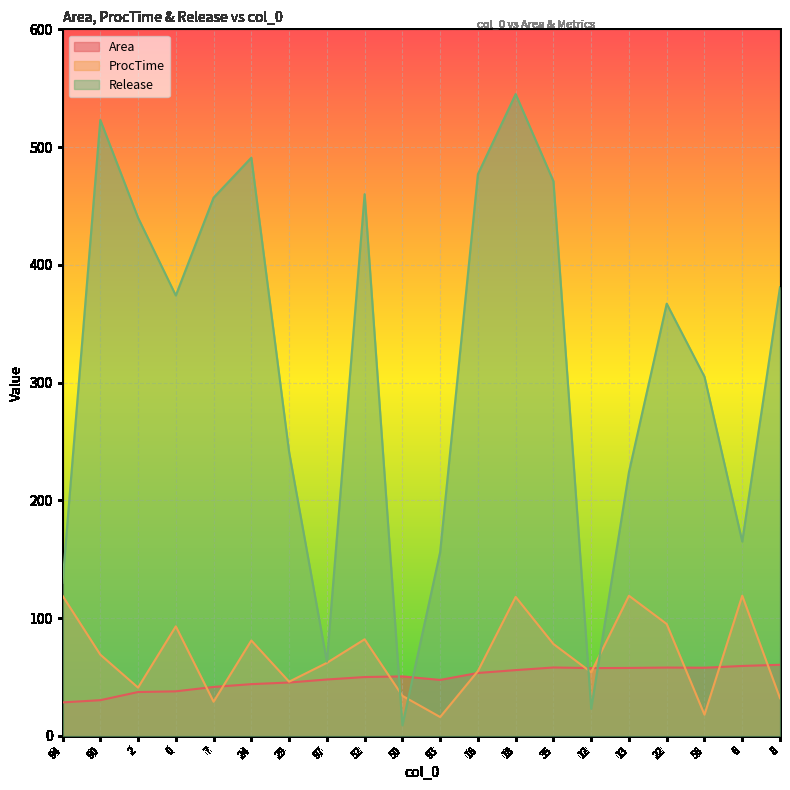

What is the total value across all series at 0?

504.8